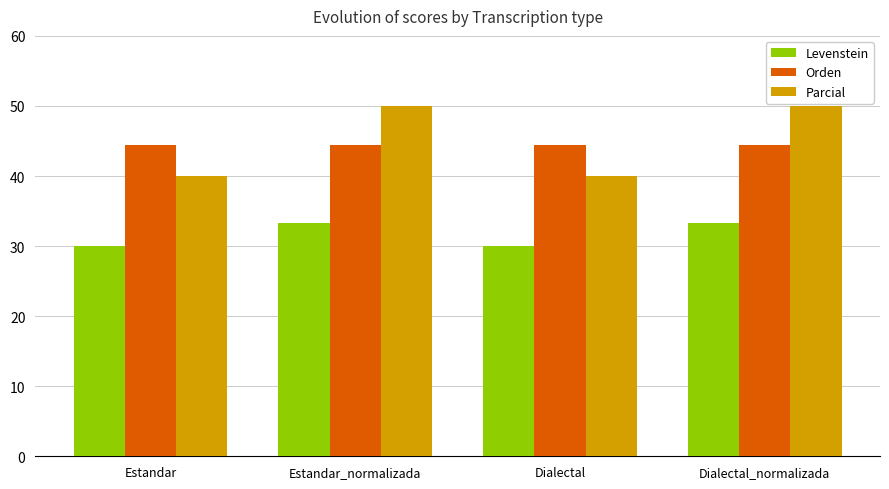

Count the number of data series in this chart.

3